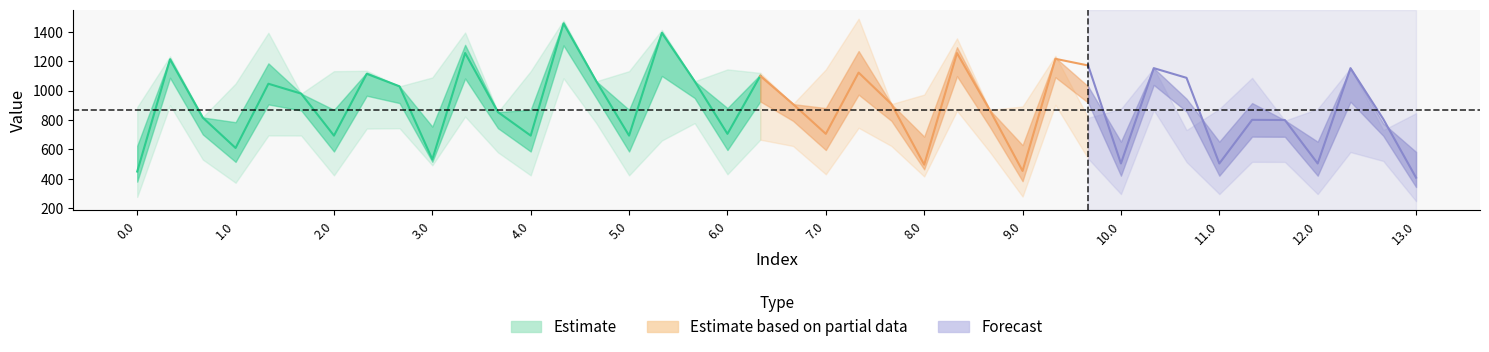

Reading left to right, transcribe all the data shown in this chart.

col_19: 887.3	1232.0	819.0	1047.3	1392.0	978.8	1131.3	1134.1	1028.4	1088.7	1393.9	853.6	1131.3	1476.0	1062.8	1131.3	1411.8	1062.8	1143.3	1119.7	907.8	1143.3	1488.0	907.8	972.1	1354.2	867.4	891.3	1236.0	814.9	874.7	1152.0	730.9	874.7	1085.8	795.2	874.7	1152.0	730.9	845.7
col_20: 672.7	1230.5	819.0	832.7	1390.5	978.8	916.7	1132.6	1028.4	814.6	1333.0	853.6	916.7	1474.5	1062.8	916.7	1410.3	1062.8	928.7	1118.2	907.8	928.7	1486.5	907.8	717.9	1313.1	867.4	676.7	1234.5	1019.5	693.6	1152.0	935.5	693.6	800.6	935.5	693.6	1152.0	935.5	631.0
col_21: 449.5	1211.3	815.6	609.5	1046.0	978.8	693.5	1113.4	1028.4	532.1	1254.5	853.6	693.5	1455.3	1062.8	693.5	1391.1	1062.8	705.5	1099.0	907.8	705.5	1121.8	907.8	496.3	1254.3	867.4	453.5	1215.3	1170.1	504.2	1152.0	1086.1	504.2	800.6	799.6	504.2	1152.0	806.1	407.9
col_22: 272.0	1204.5	815.6	432.0	1039.2	978.8	516.0	1106.6	1028.4	295.2	1188.3	864.4	516.0	1448.5	1062.8	516.0	1025.8	1062.8	528.0	1034.2	907.8	528.0	1115.0	907.8	279.2	1207.9	867.4	276.0	1208.5	822.0	360.3	1152.0	799.6	360.3	800.6	799.6	360.3	866.9	806.1	230.4
col_23: 277.3	899.6	531.0	373.3	694.7	694.2	423.7	741.3	743.8	491.7	823.0	579.8	423.7	1083.2	778.2	423.7	660.5	778.2	430.9	665.9	623.2	430.9	746.7	623.2	416.3	862.4	582.8	279.7	902.6	537.4	296.6	866.9	515.0	296.6	515.5	515.0	296.6	581.8	521.5	248.5